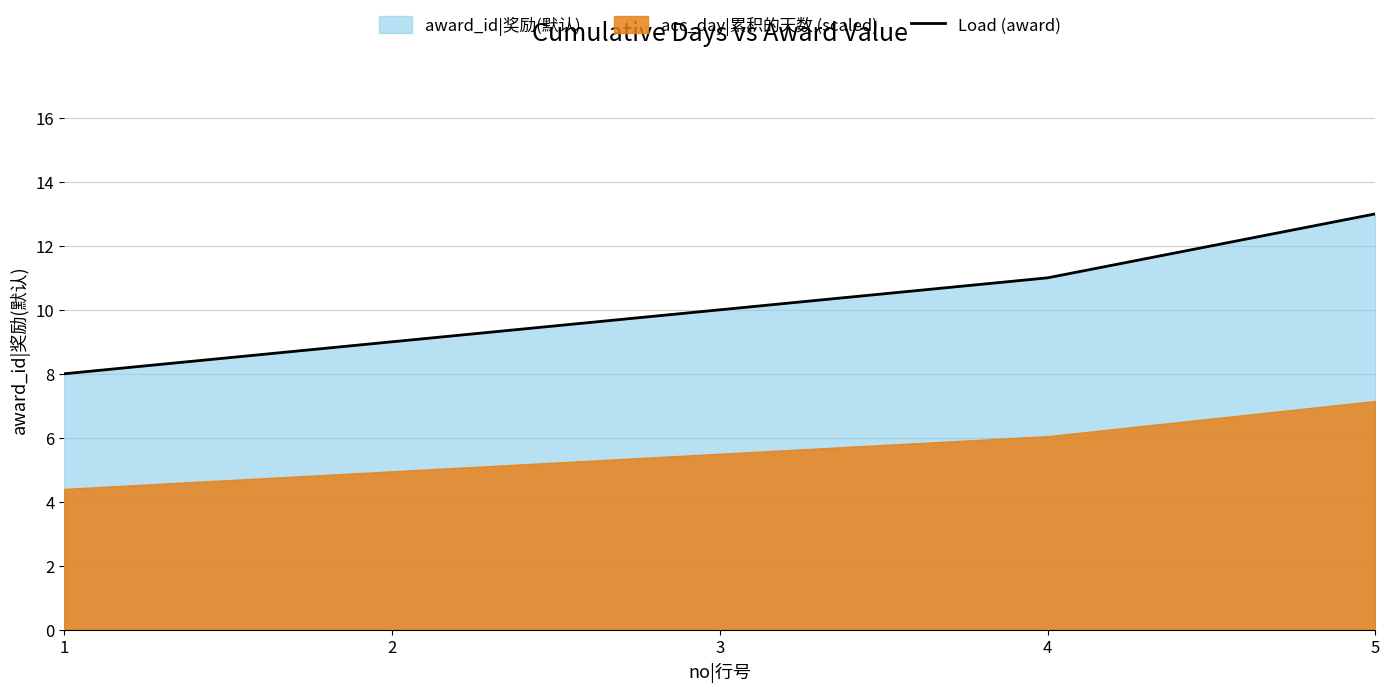

Reading right to left, what are all the values shown in this chart?

13	11	10	9	8